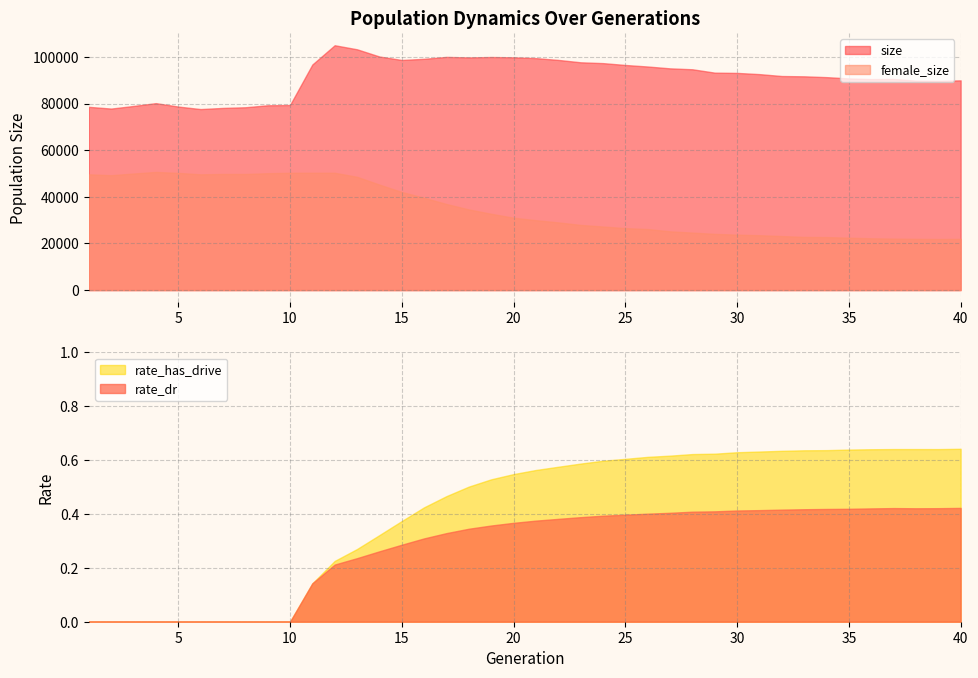

The value of rate_has_drive at 36 is 0.6. True or false?

True